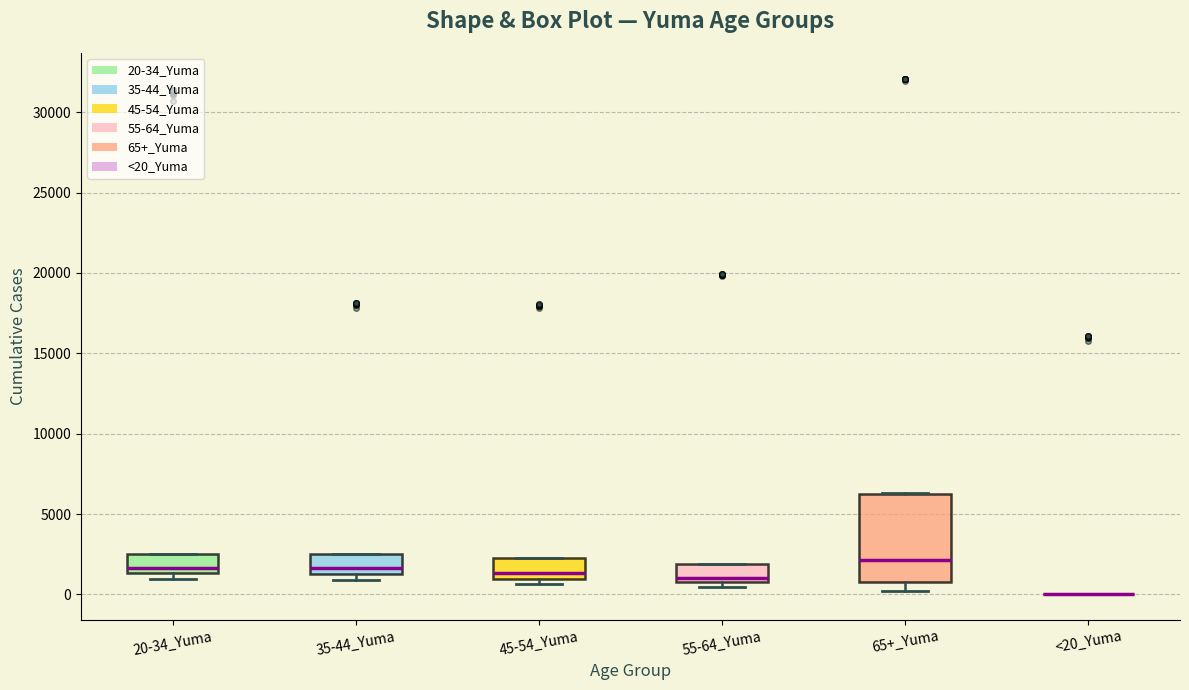

Where does the median line of the box for 45-54_Yuma sit on the y-axis? The values are not printed on the chart, so give them approximately, as read against the axis.

1500